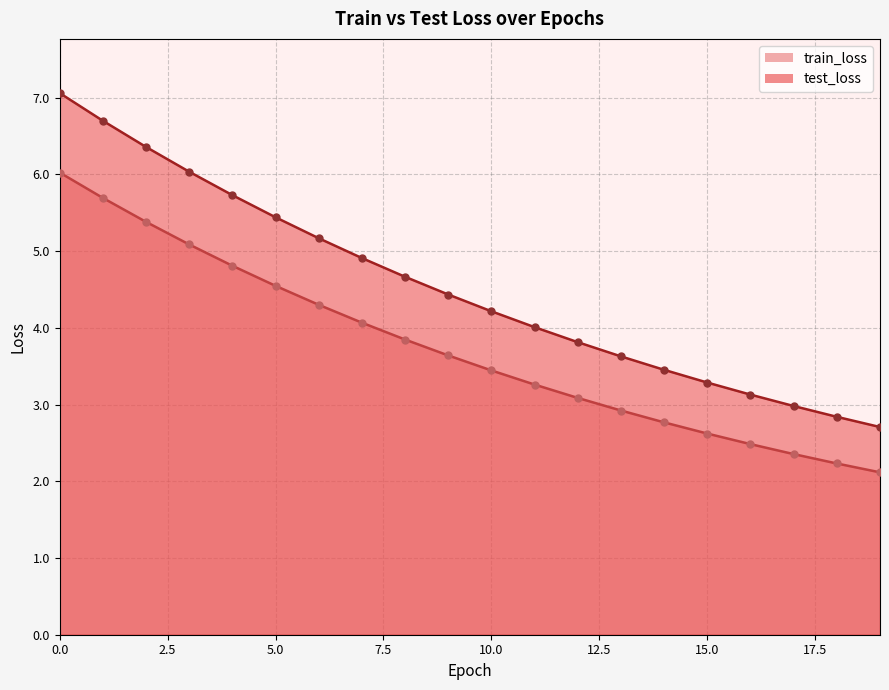

Which series has the largest Y range (max minus min)?

test_loss